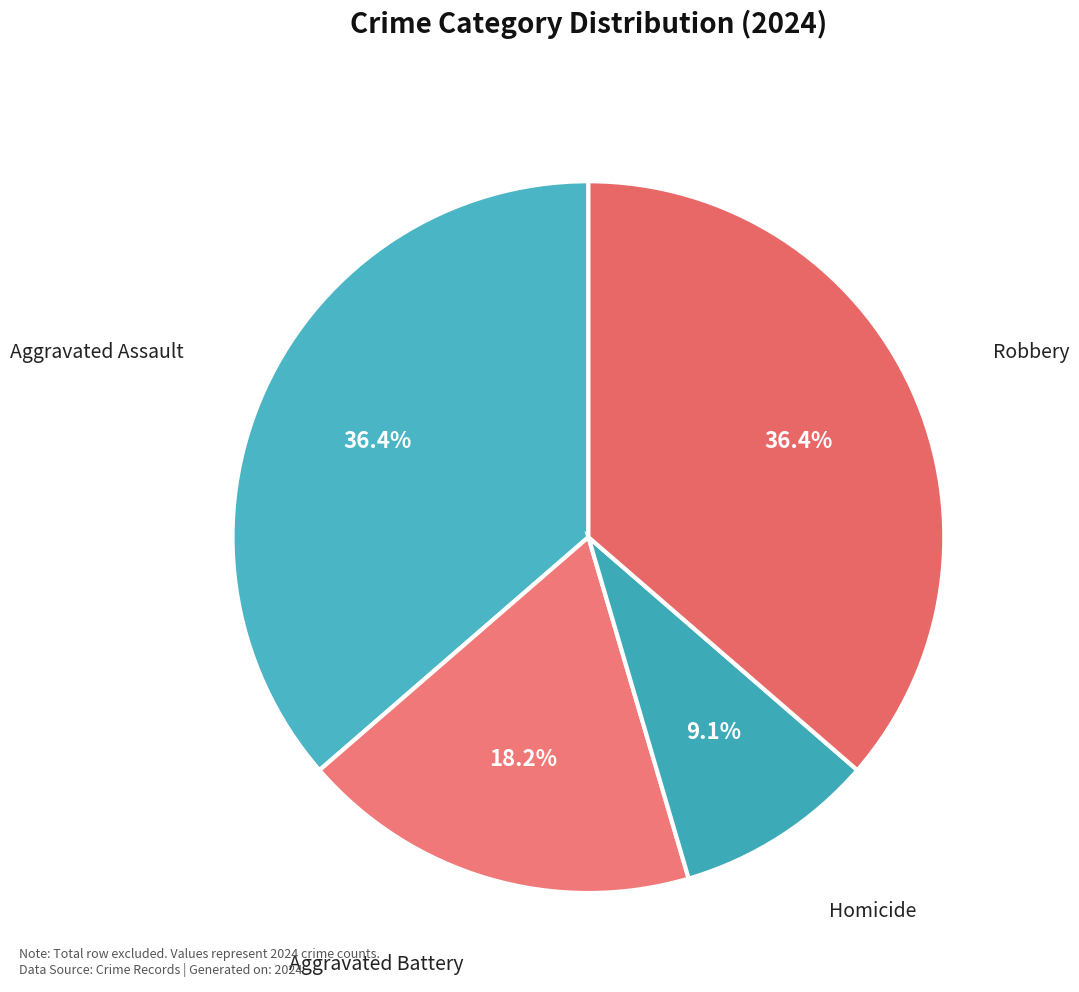

How many slices are in this pie chart?

4